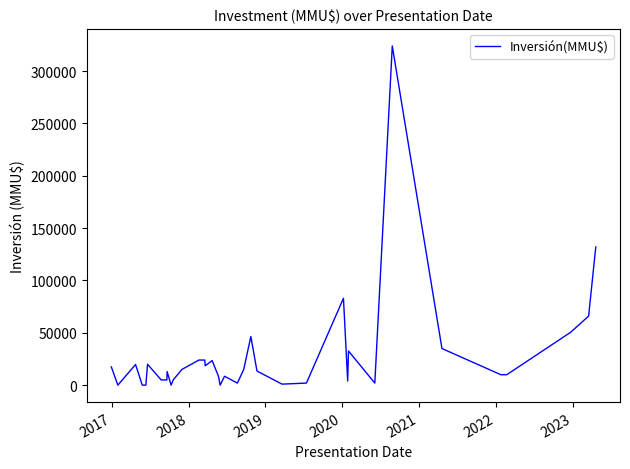

What is the greatest value displayed?

324020